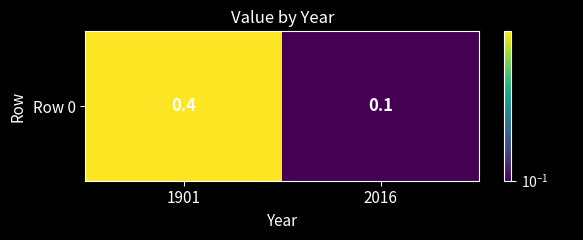

List the labels in order of value, smallest first.

2016, 1901